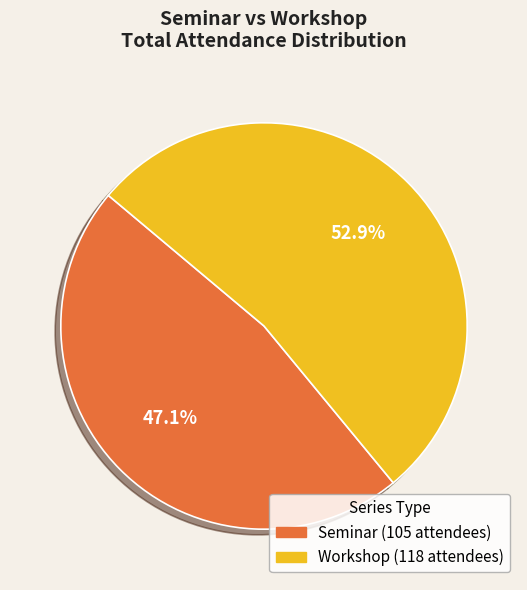

What percentage do Workshop and Seminar together represent?

100.0%